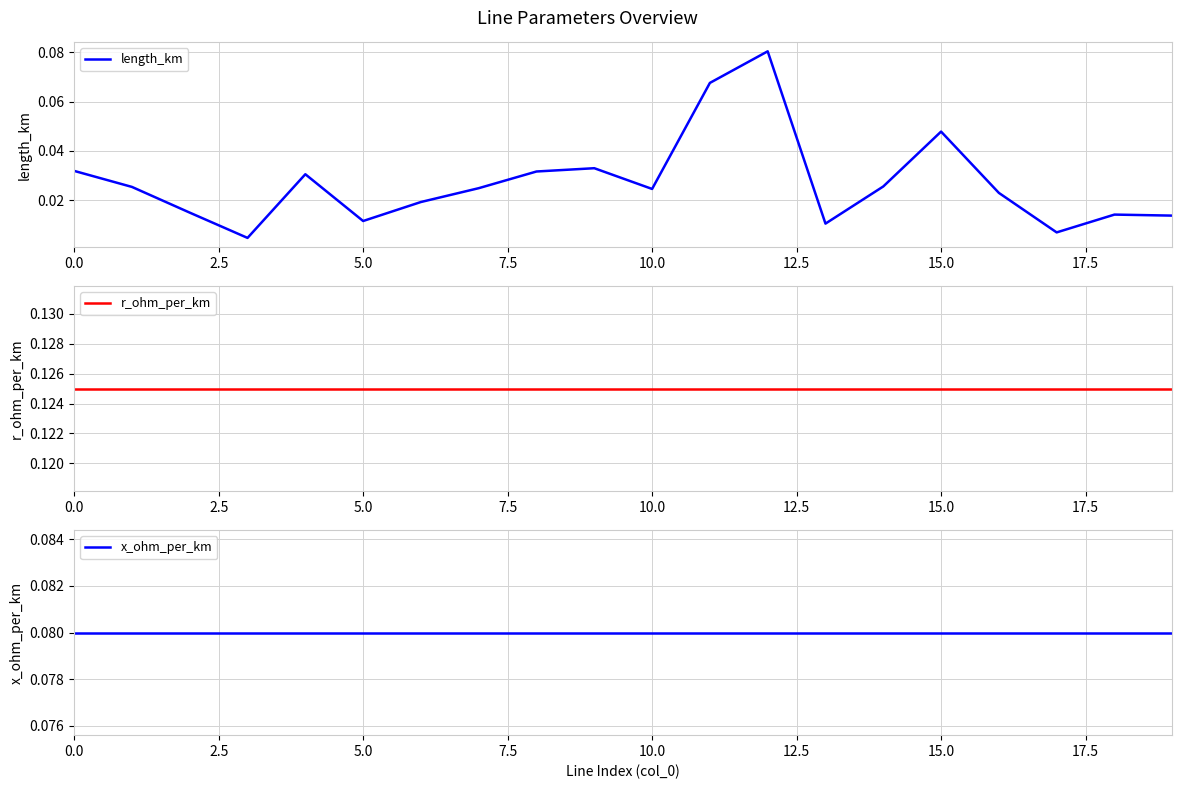

Does the chart have visible grid lines?

Yes